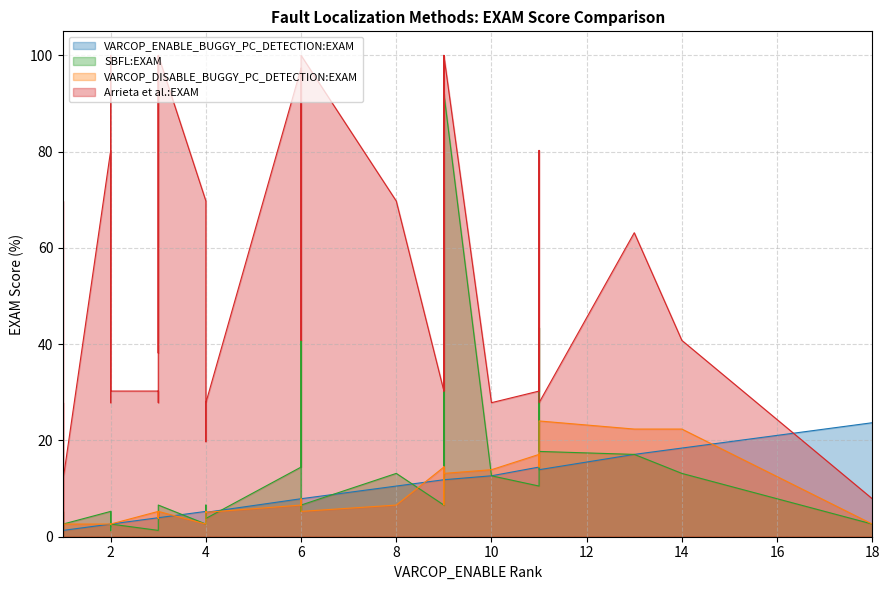

List the series in order of their peak value, highest first.

Arrieta et al.:EXAM, SBFL:EXAM, VARCOP_DISABLE_BUGGY_PC_DETECTION:EXAM, VARCOP_ENABLE_BUGGY_PC_DETECTION:EXAM